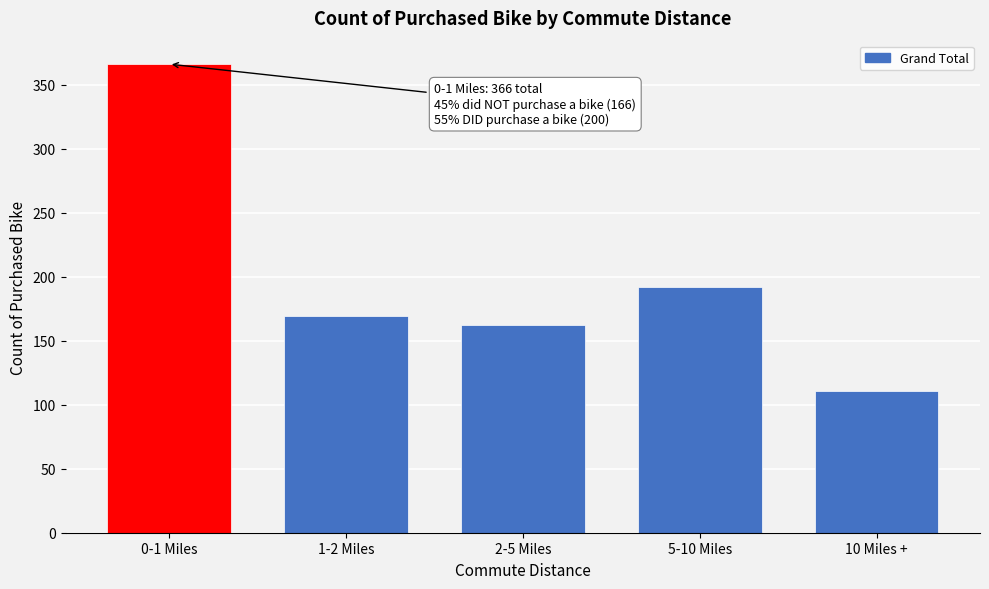

Reading left to right, transcribe all the data shown in this chart.

0-1 Miles=366	1-2 Miles=169	2-5 Miles=162	5-10 Miles=192	10 Miles +=111